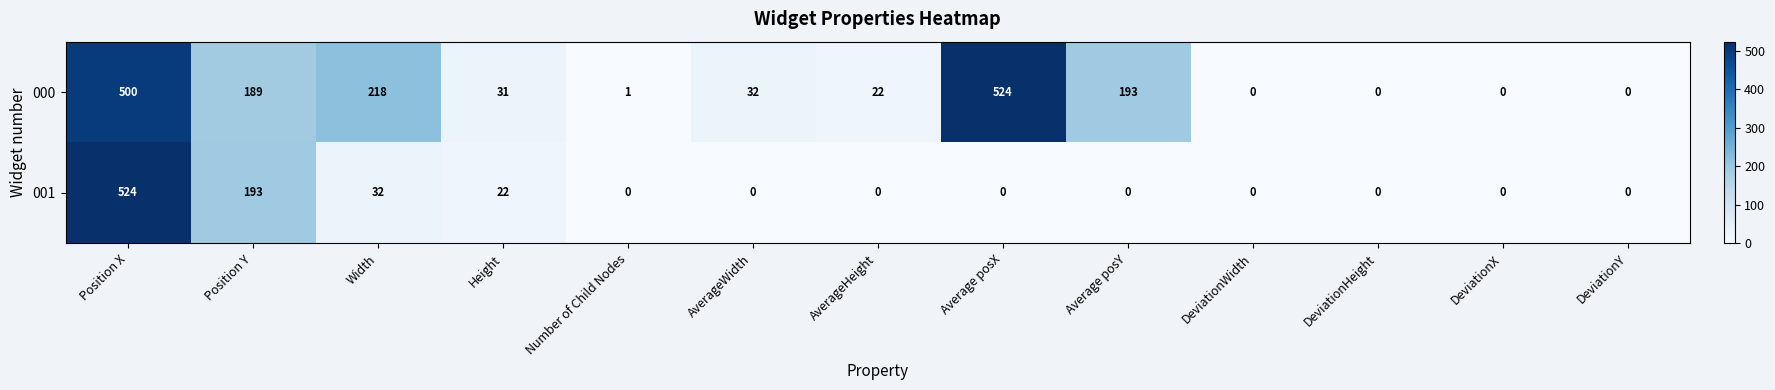

At AverageHeight, list the series in order from largest to smallest.

000, 001